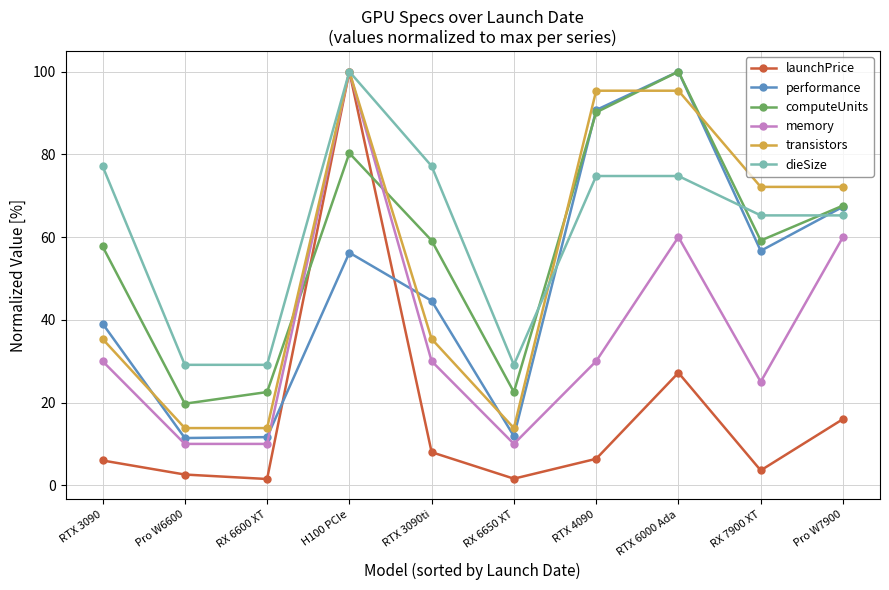

True or false: launchPrice has a value of 23.2 at Pro W7900.

False